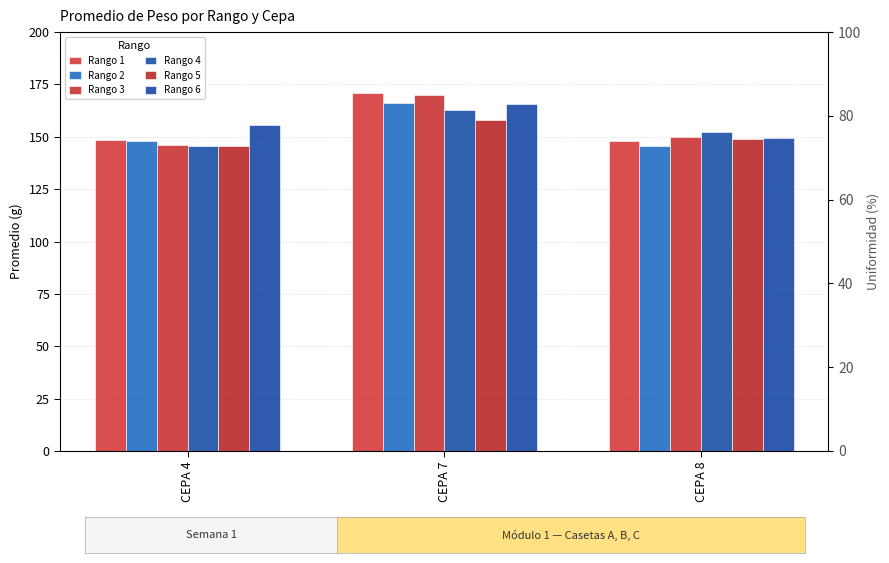

What is the difference between the second highest and minimum values in the Rango 3 series?

4.0